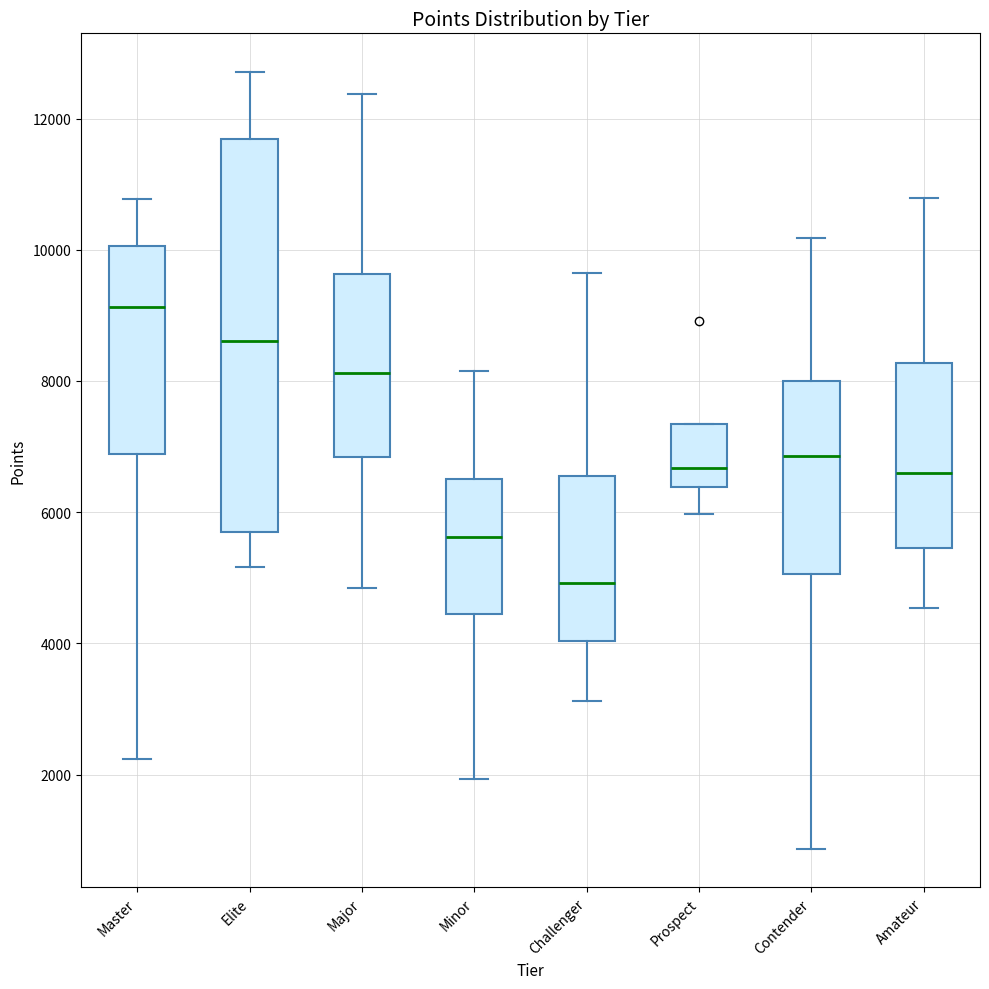

Reading left to right, transcribe this box plot: for each box, give where its median line is, the range the box spans, and where its two whiskers end, as read against the y-axis. The values are not printed on the chart, so give them approximately, as read against the axis.

Master: median 9200, box 6800 to 10000, whiskers 2200 to 10800
Elite: median 8600, box 5600 to 11600, whiskers 5200 to 12800
Major: median 8200, box 6800 to 9600, whiskers 4800 to 12400
Minor: median 5600, box 4400 to 6600, whiskers 2000 to 8200
Challenger: median 5000, box 4000 to 6600, whiskers 3200 to 9600
Prospect: median 6600, box 6400 to 7400, whiskers 6000 to 7400
Contender: median 6800, box 5000 to 8000, whiskers 800 to 10200
Amateur: median 6600, box 5400 to 8200, whiskers 4600 to 10800